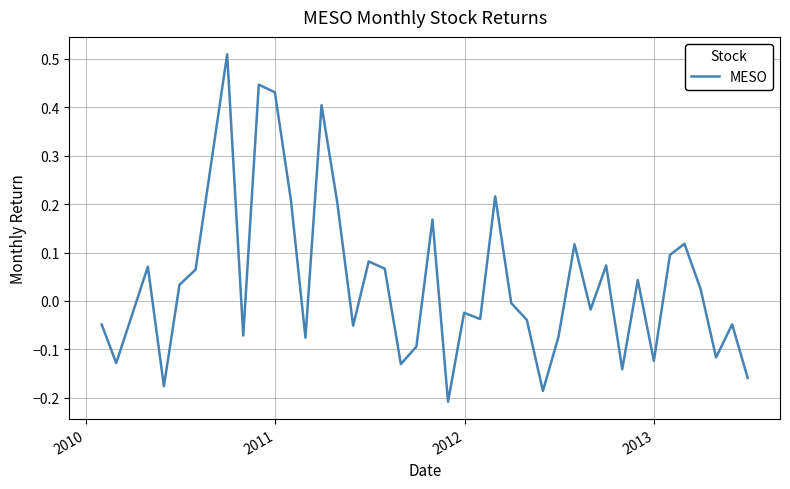

What is the sum of all values?

1.4